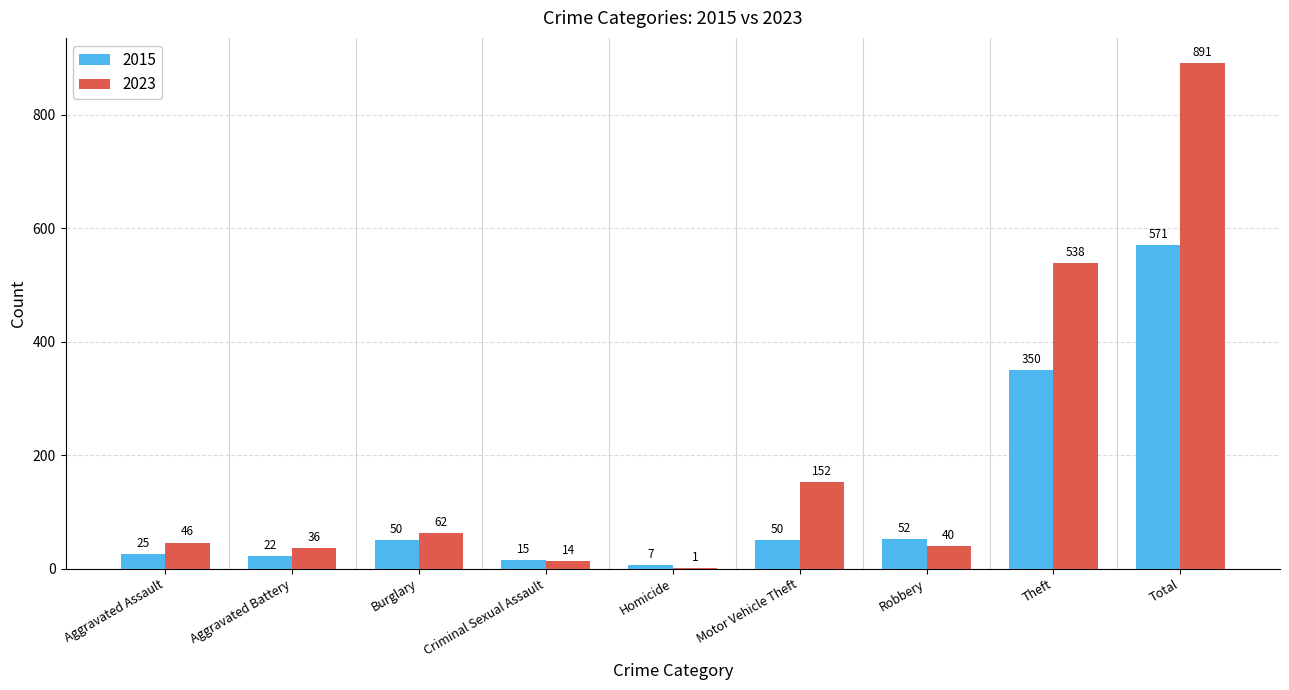

Which series has the largest total across all categories?

2023